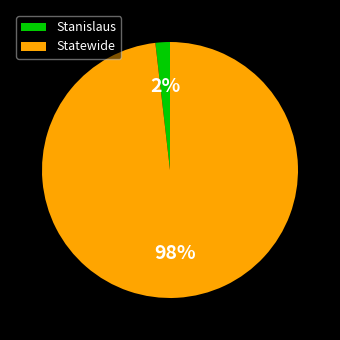

The Statewide slice represents 98% of the pie. True or false?

True